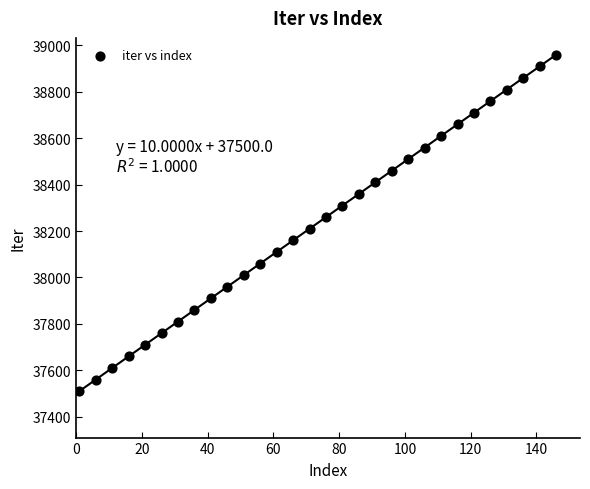

What is the range of X values (max minus min)?

145